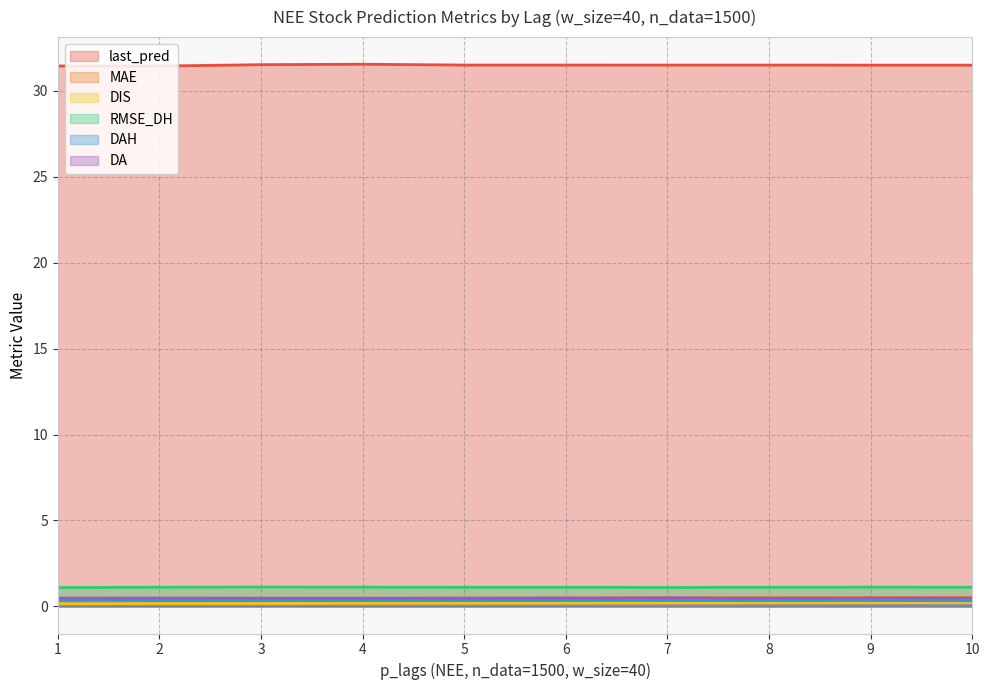

What is the maximum value for last_pred?

31.6